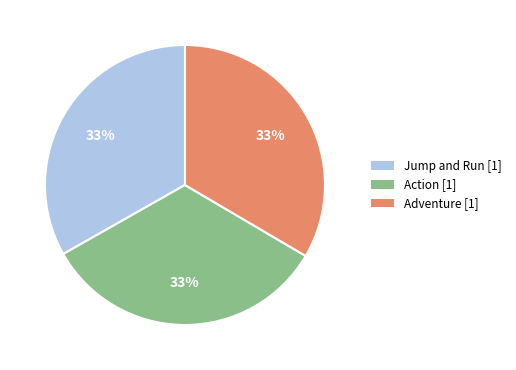

What percentage is the Jump and Run slice, to the nearest percent?

33%